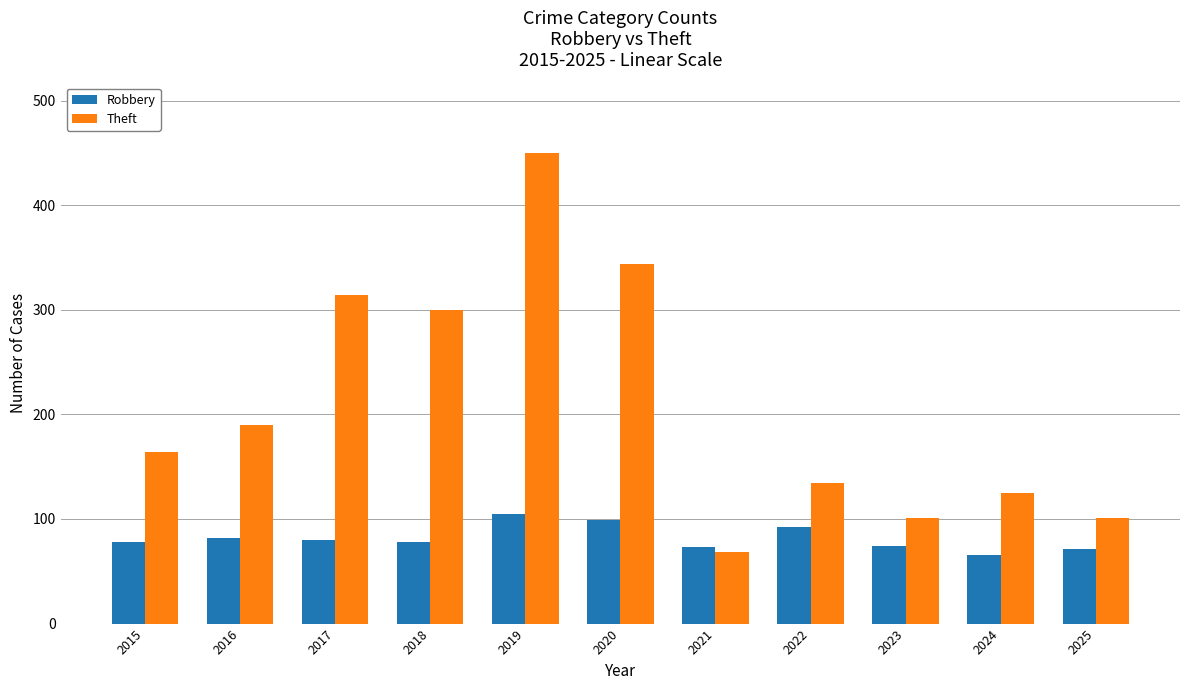

The Theft series shows 101 at 2023. True or false?

True